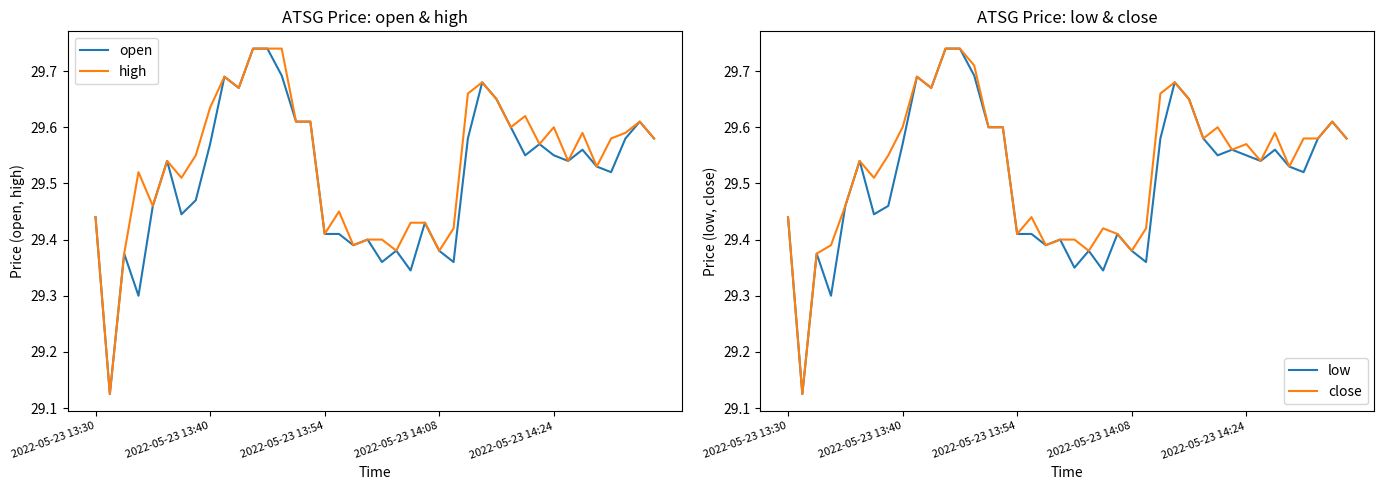

True or false: high and close cross at least once.

False